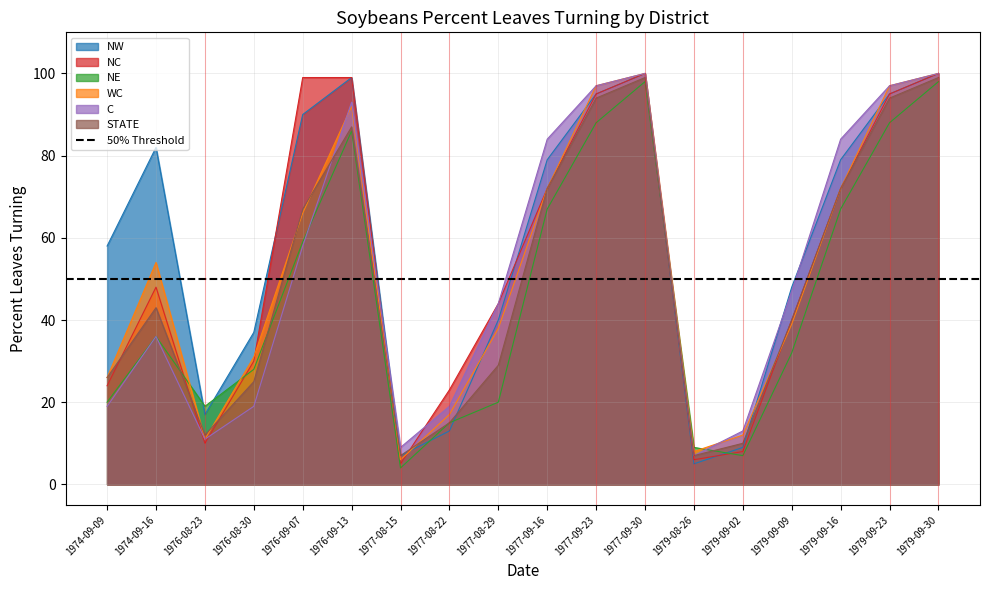

How many lines are shown in the chart?

6